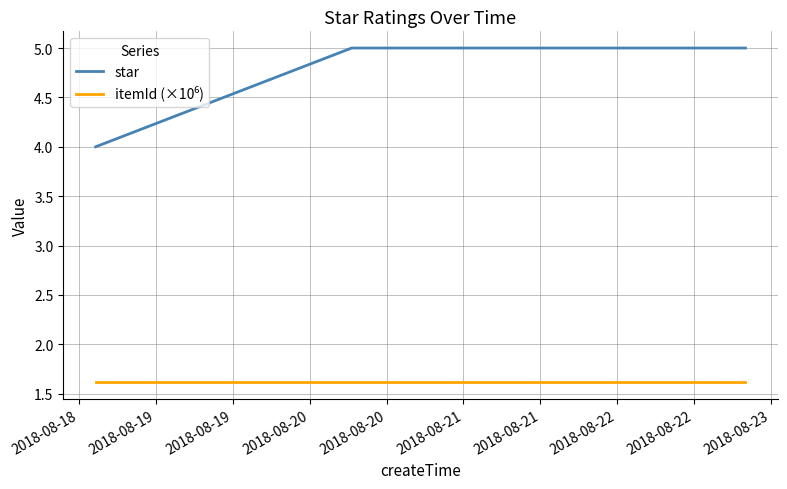

Which series has the largest total across all categories?

star